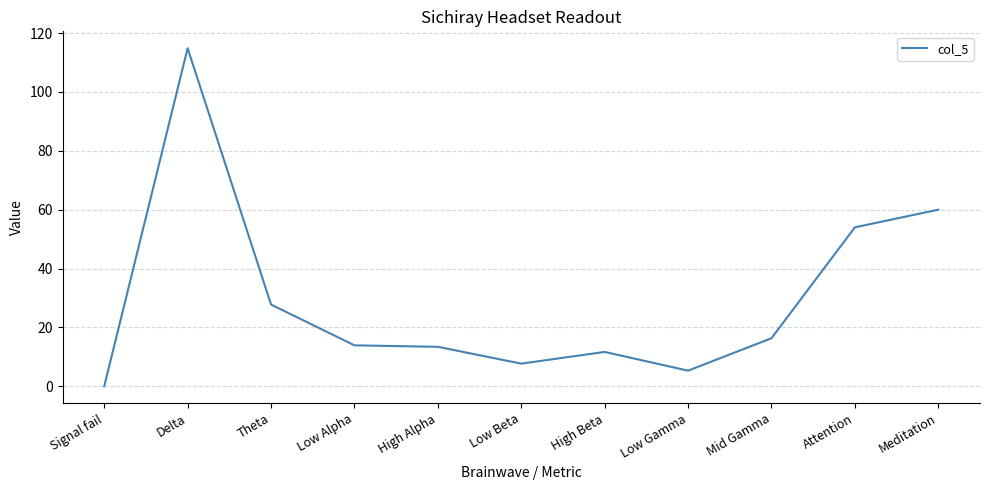

What is the difference between the values at High Alpha and Meditation?

46.6